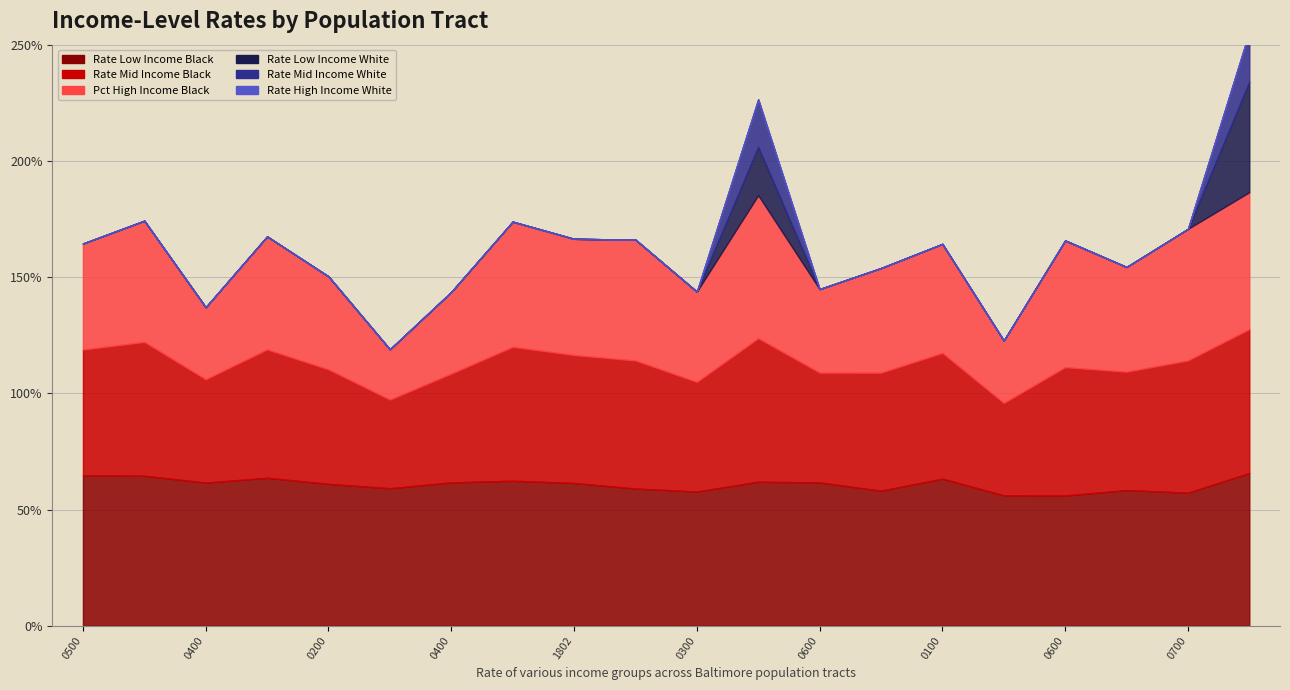

Does the chart have visible grid lines?

Yes